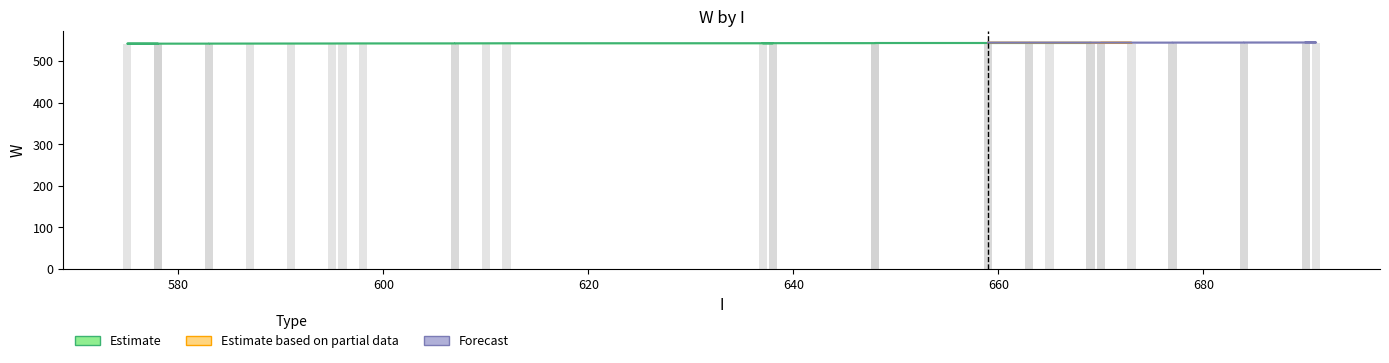

What is the change in value from 663 to 691?

+0.2